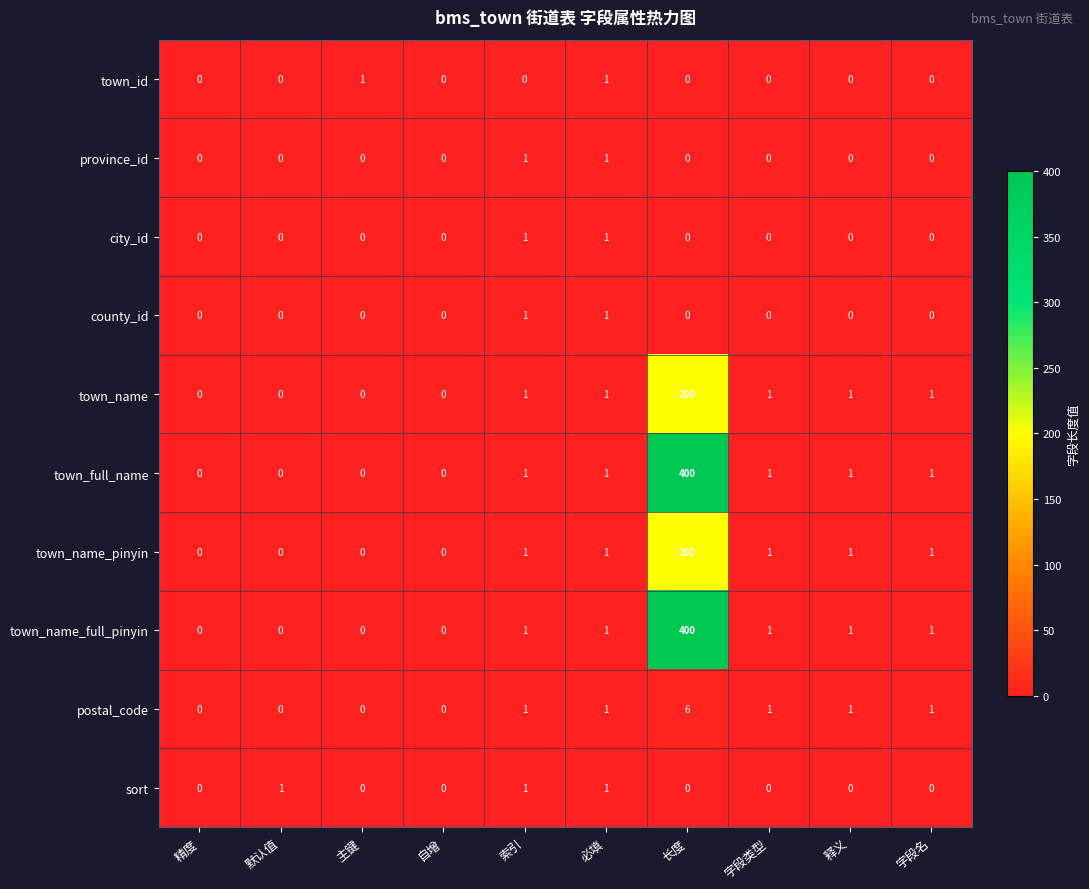

What is the spread (max minus min) of values at 字段类型?

1